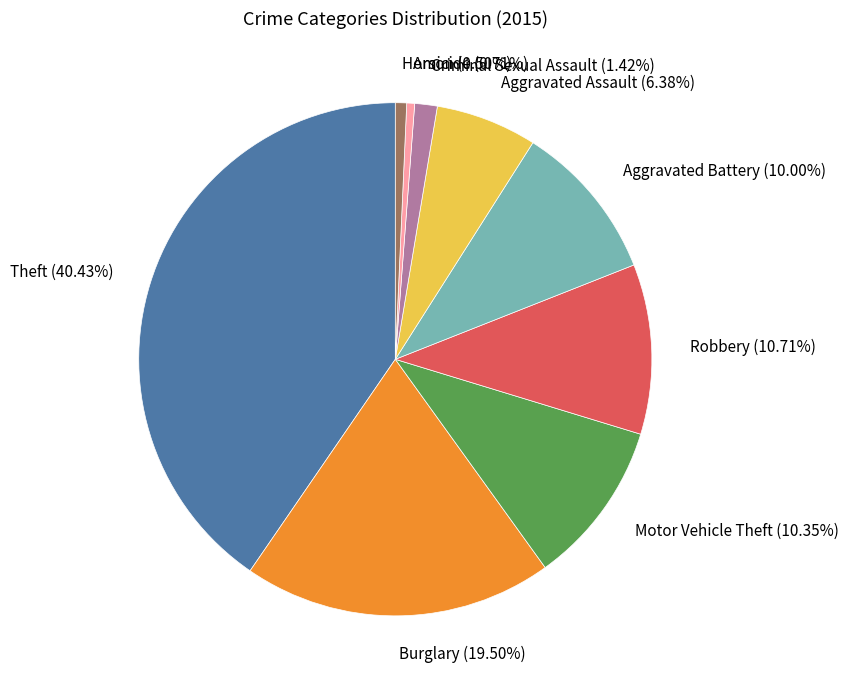

The Aggravated Assault slice represents 1% of the pie. True or false?

False